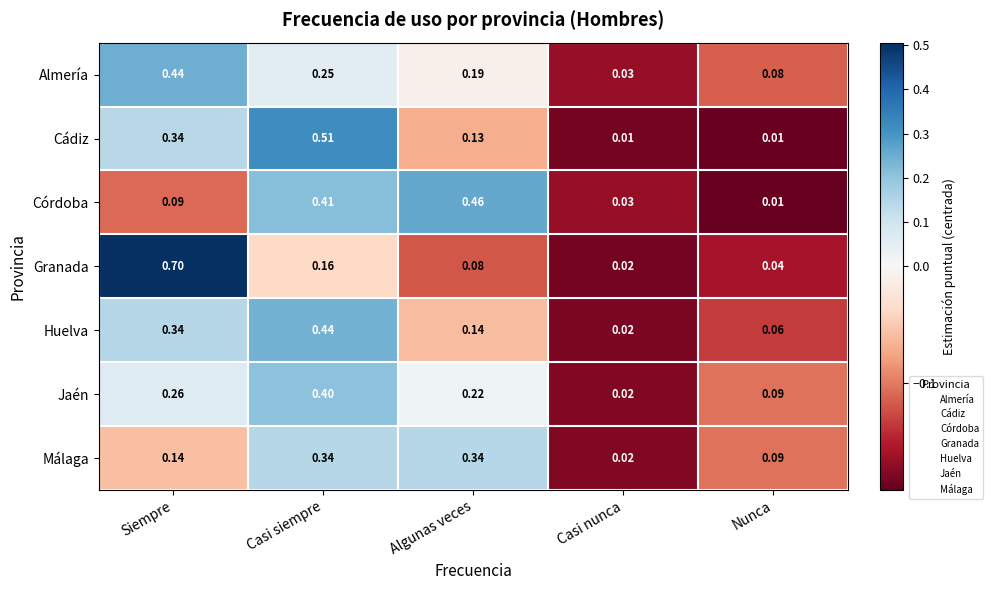

Which series has the widest spread of values?

Granada